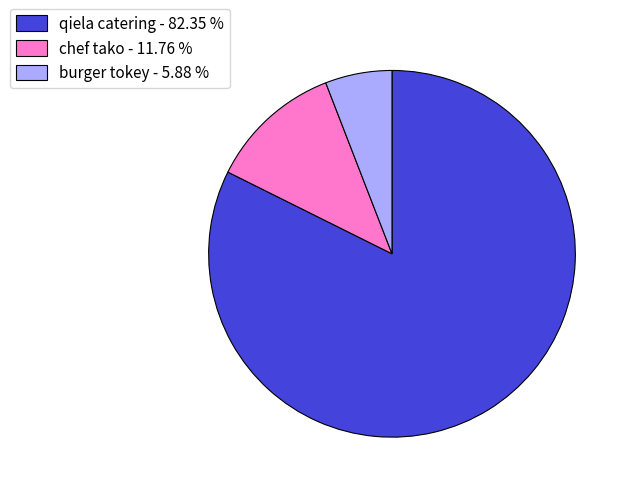

Is qiela catering the majority of the pie?

Yes